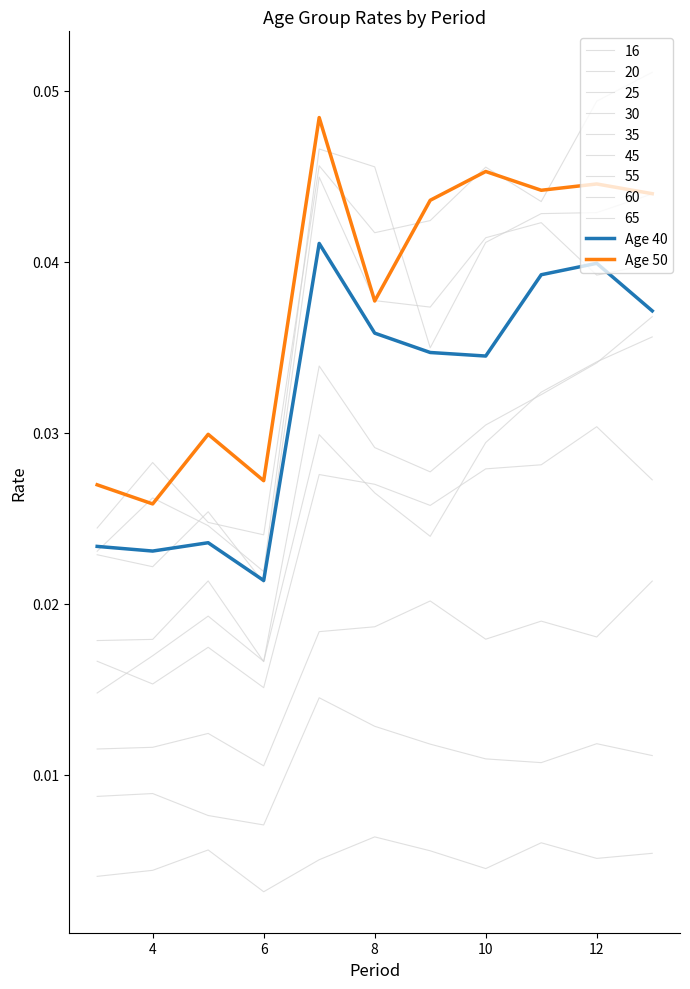

Does the chart display data point markers on the line(s)?

No